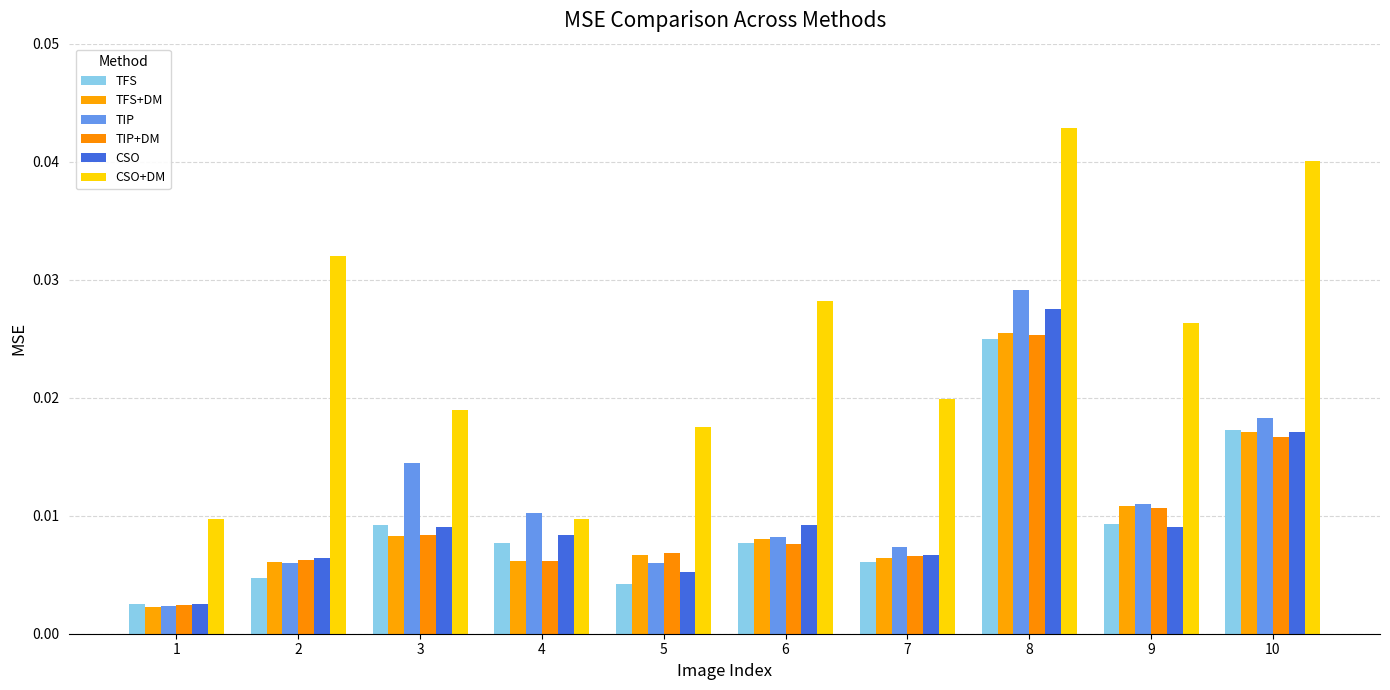

At which label is TIP+DM closest to 0?

1